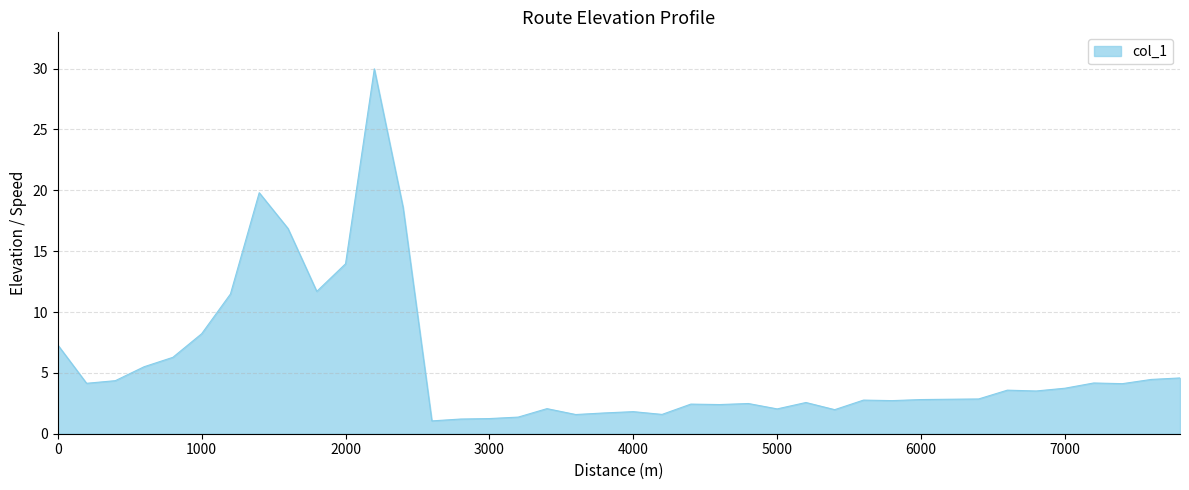

What is the maximum value shown in the chart?

30.0